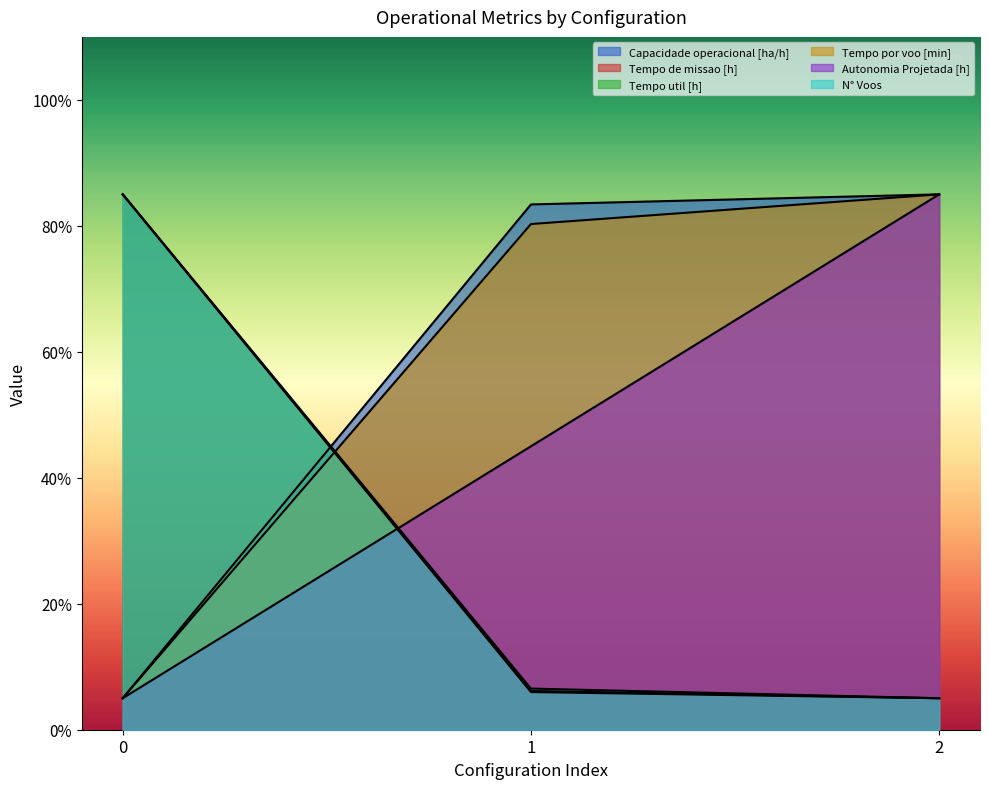

What is the sum of all Autonomia Projetada [h] values?

135.0